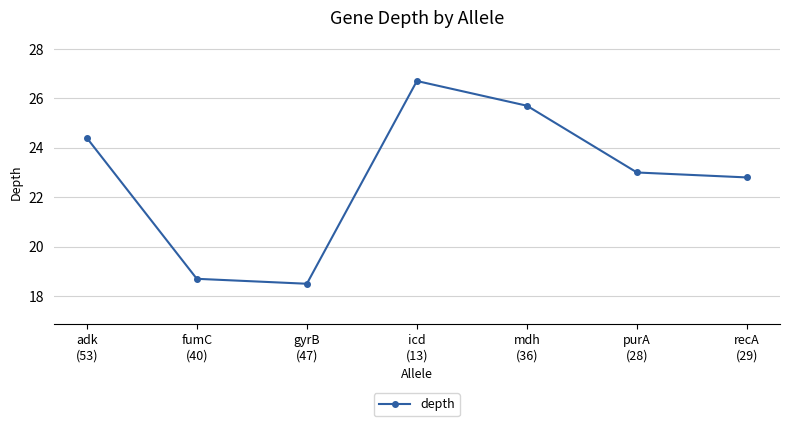

List the labels in order of value, largest first.

icd
(13), mdh
(36), adk
(53), purA
(28), recA
(29), fumC
(40), gyrB
(47)